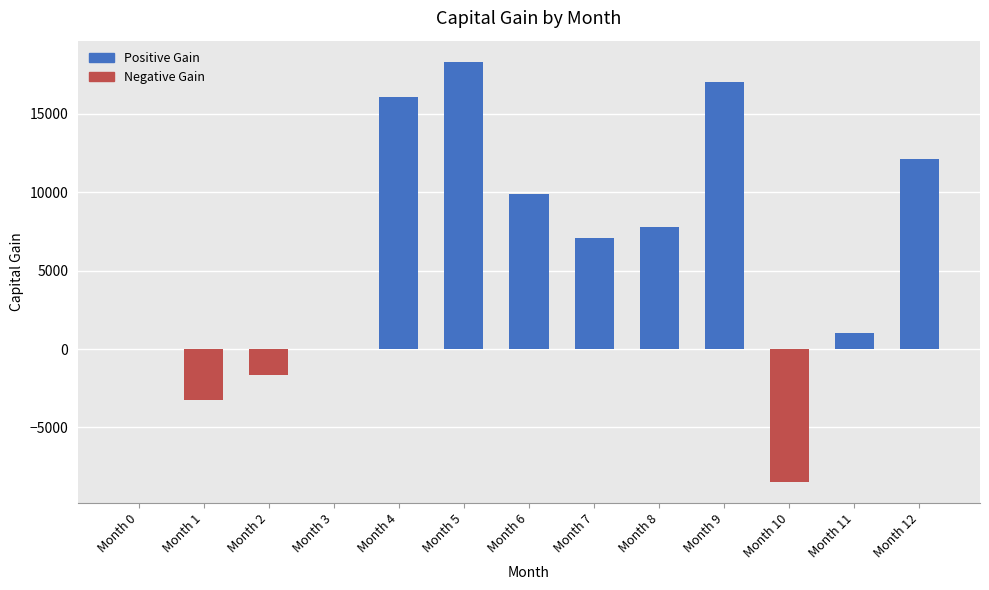

Which has a higher value, Month 11 or Month 4?

Month 4